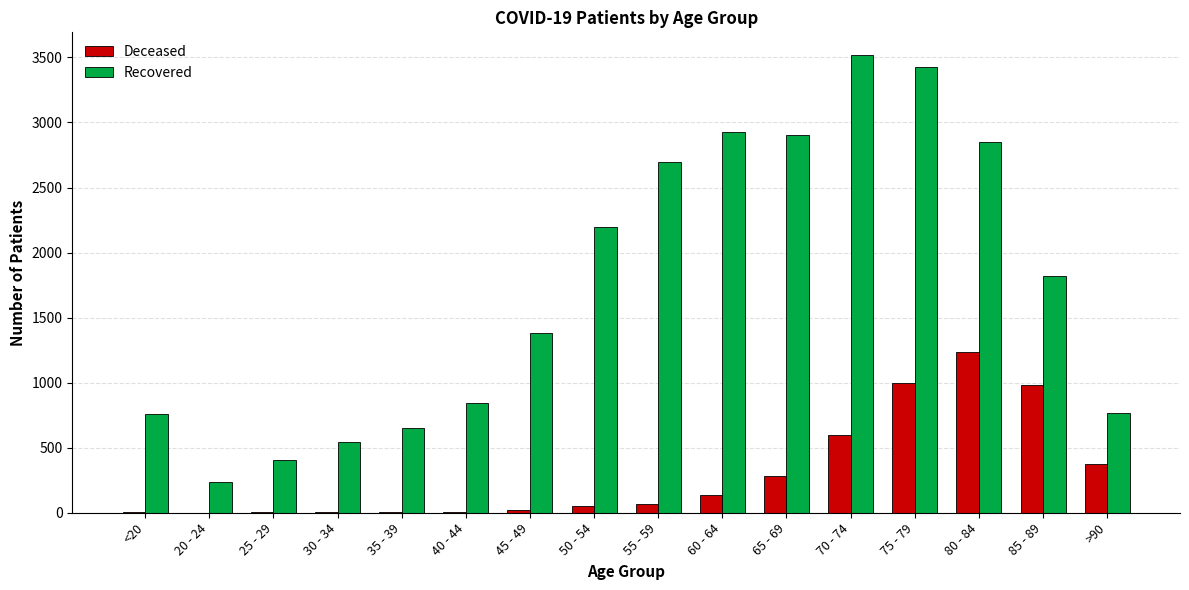

What is the maximum value shown in the chart?

3517